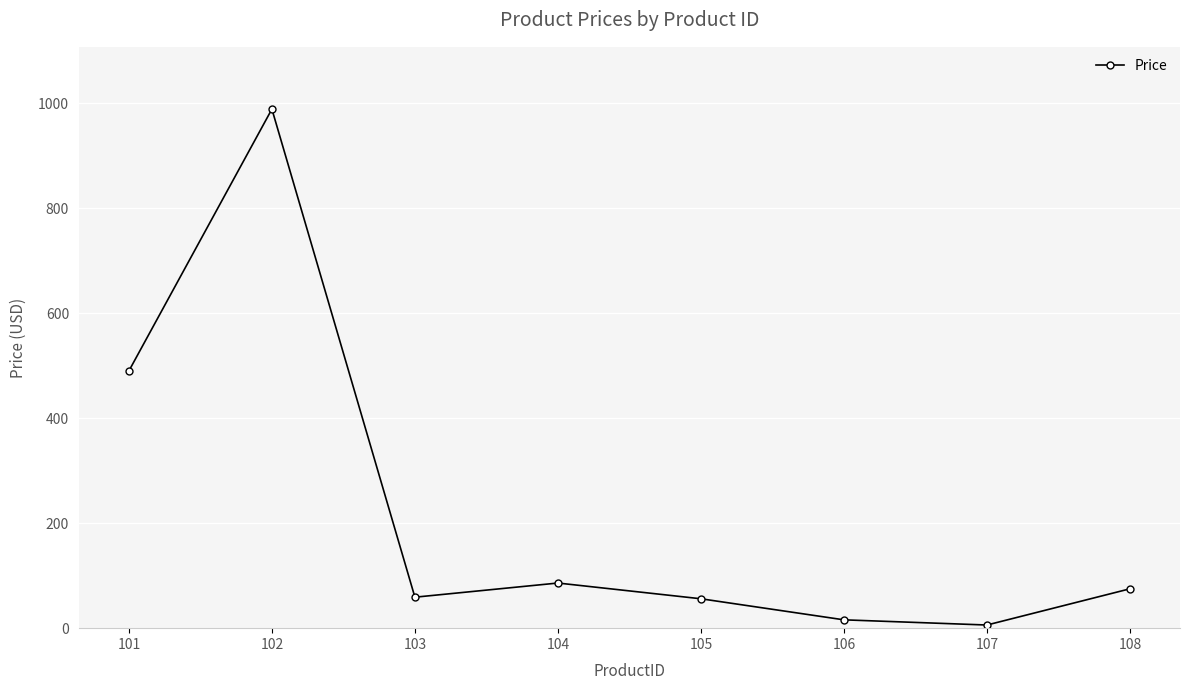

Where is the first local maximum?

102